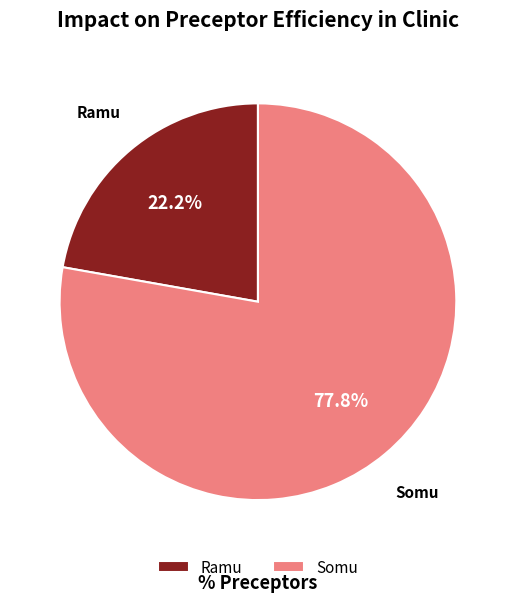

What is the ratio of the value at Ramu to the value at Somu?

0.3